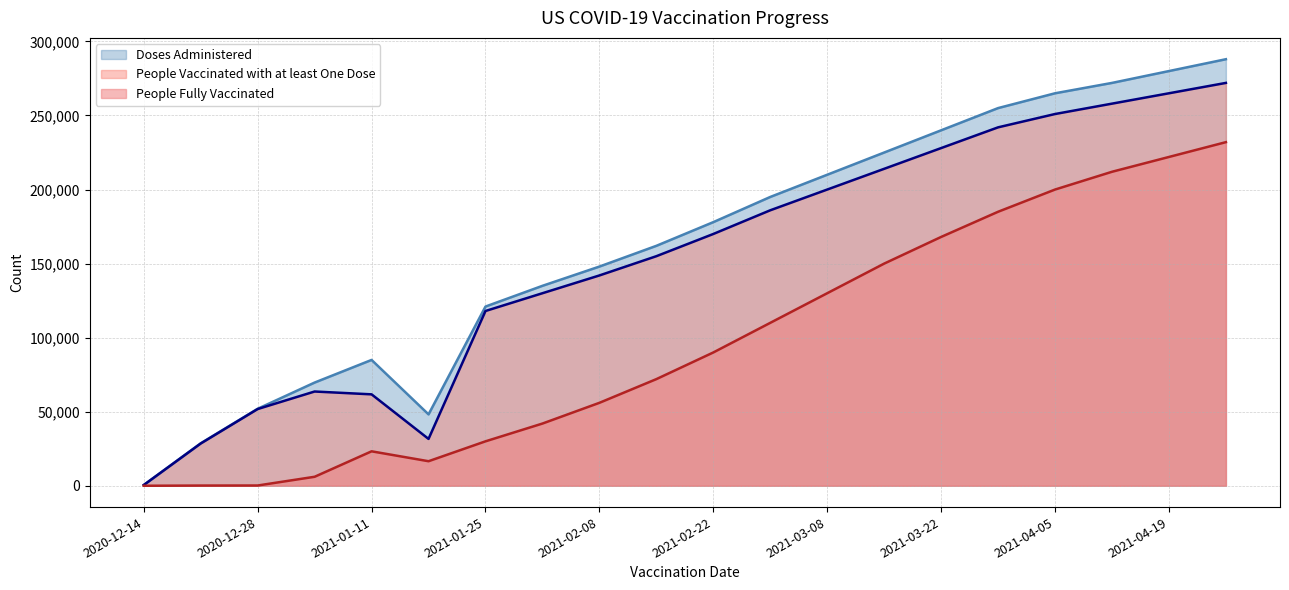

At which label is People Fully Vaccinated closest to 116001?

2021-03-01